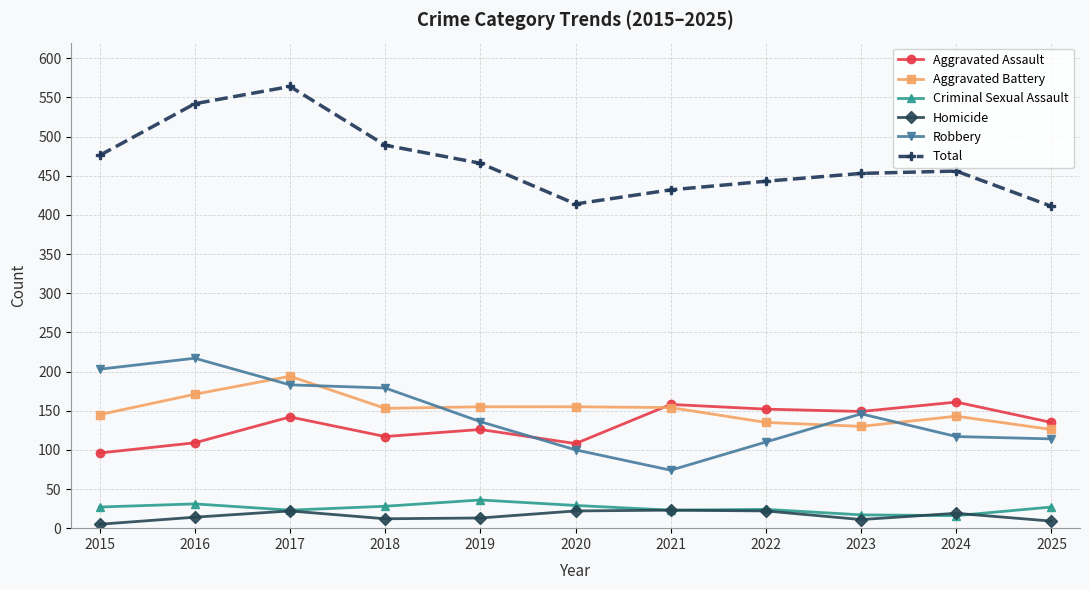

Which category has the highest value in the Aggravated Battery series?

2017